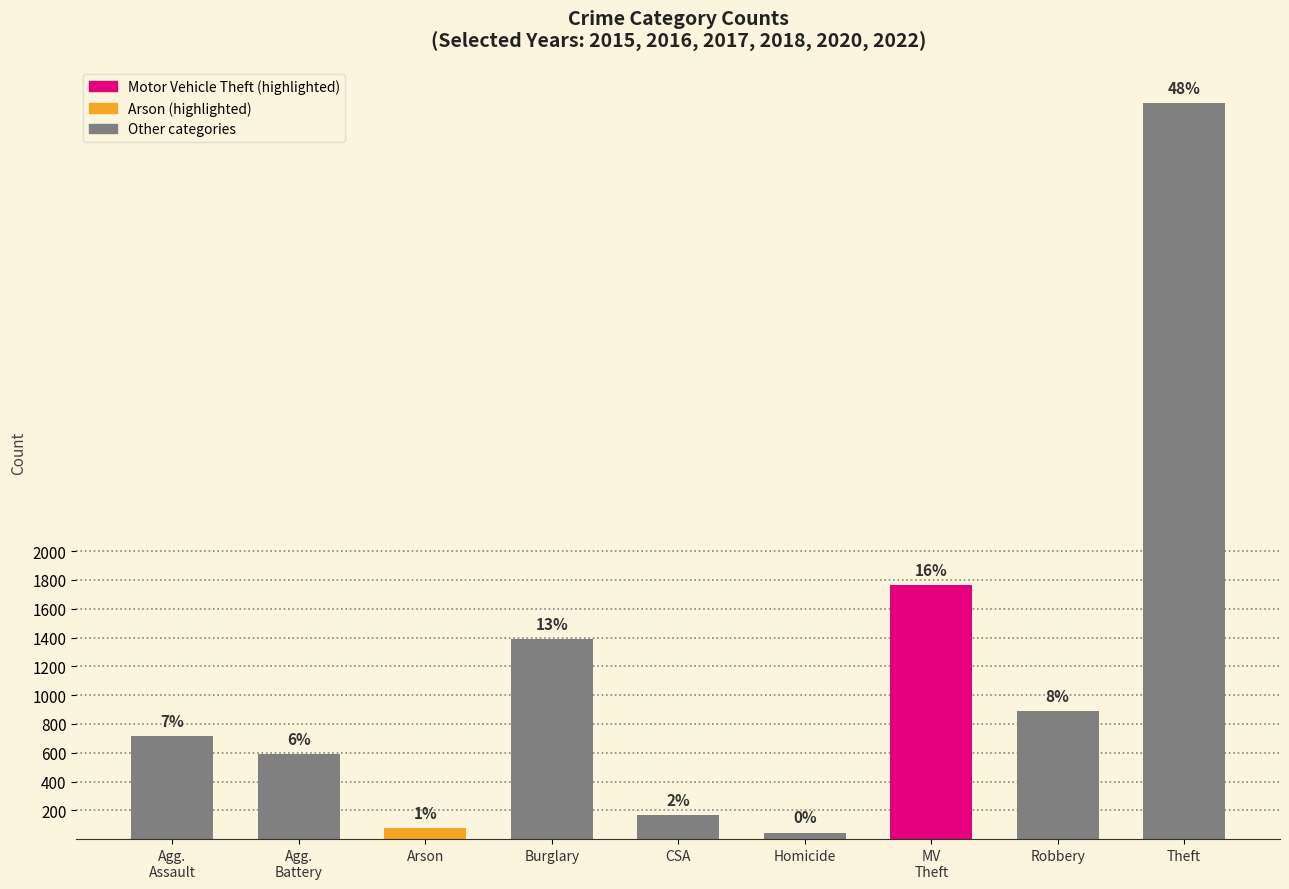

What is the approximate value at Burglary, to the nearest 10?

1390